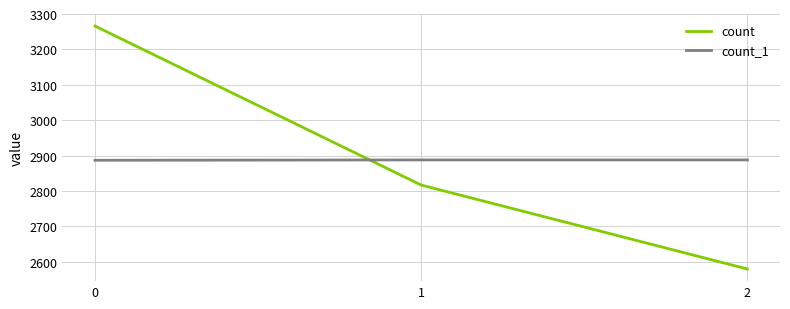

How many categories are shown in the chart?

3